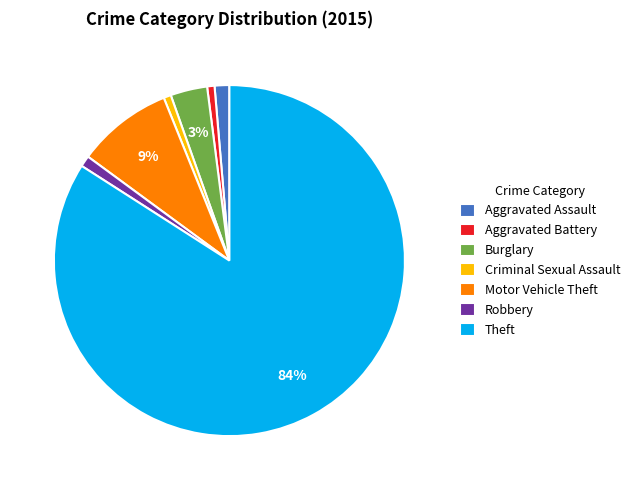

To the nearest percent, what portion does Aggravated Assault represent?

1%